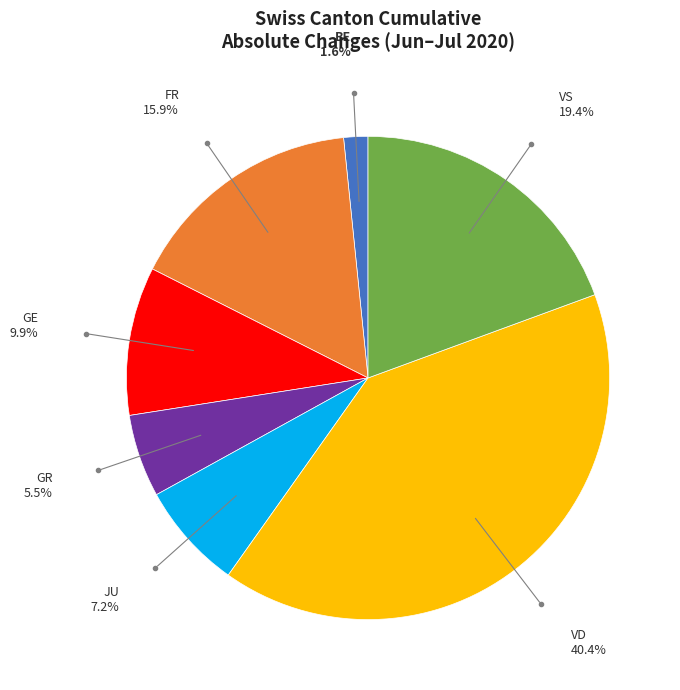

Is there a majority slice in this chart?

No